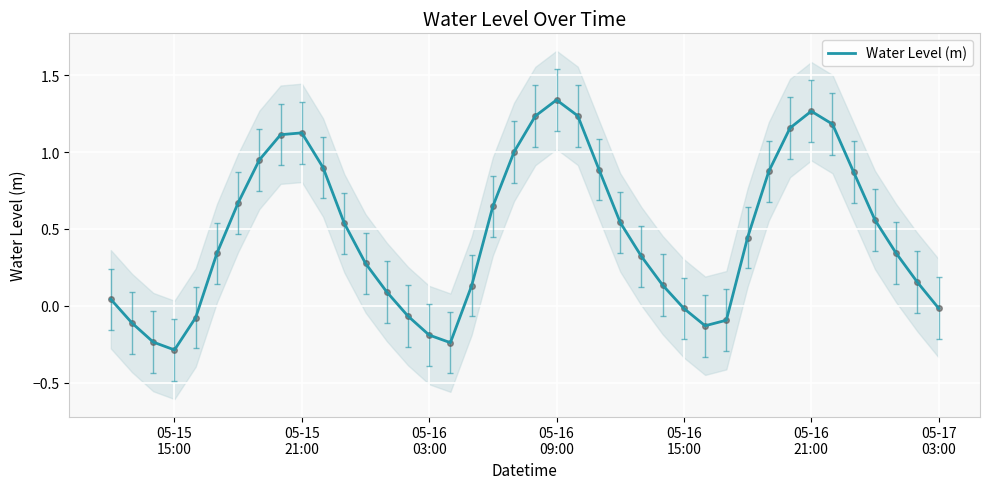

How many data points are above 0?

29